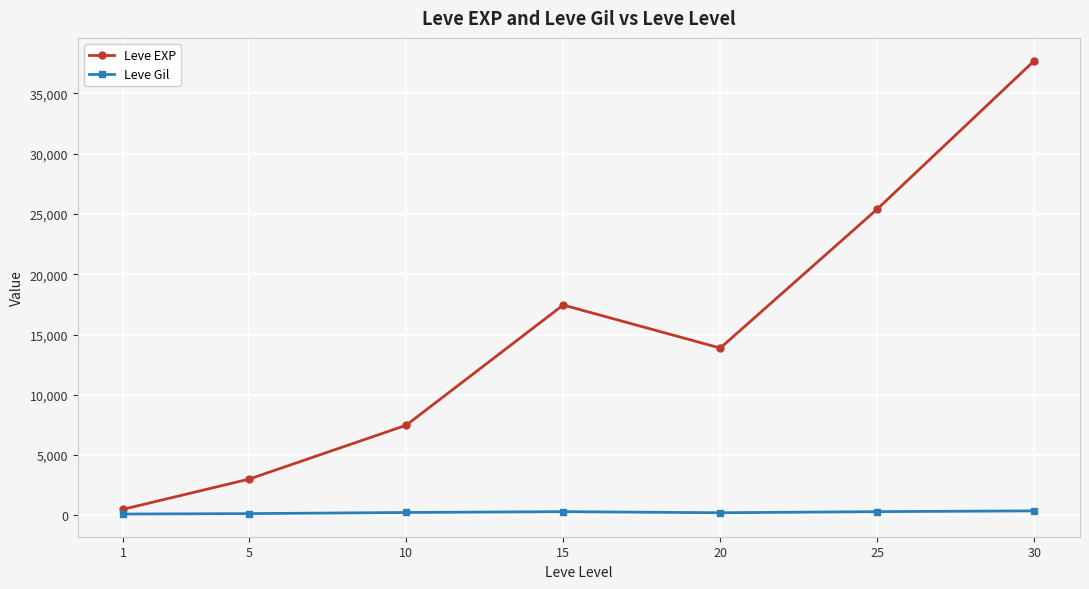

True or false: Leve EXP has a value of 7475.0 at 10.

True